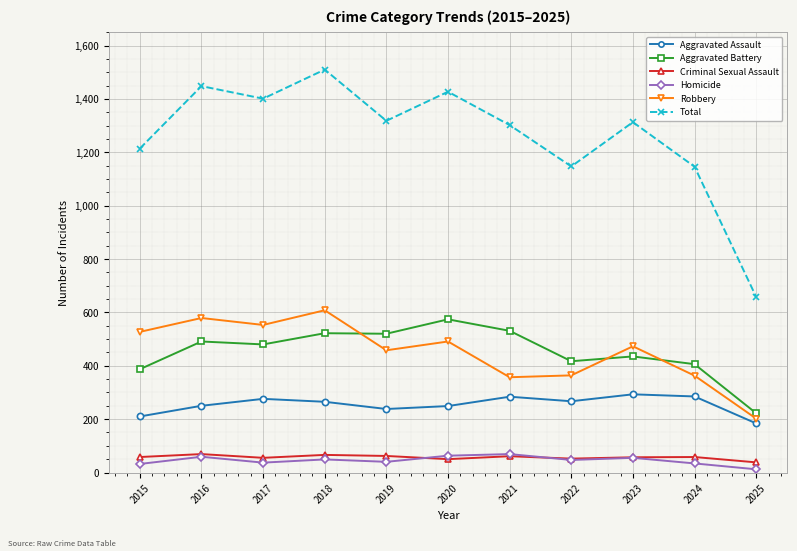

True or false: Aggravated Assault and Criminal Sexual Assault cross at least once.

False